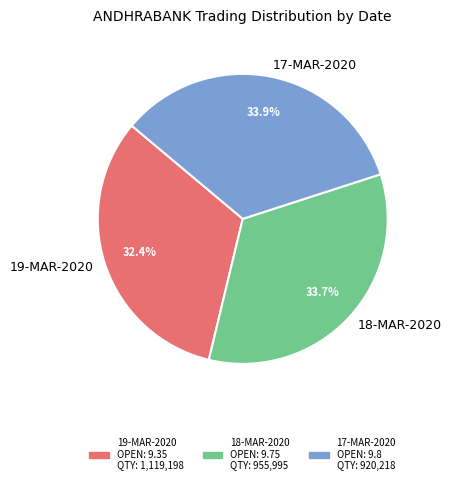

Which has a higher value, 18-MAR-2020 or 19-MAR-2020?

18-MAR-2020